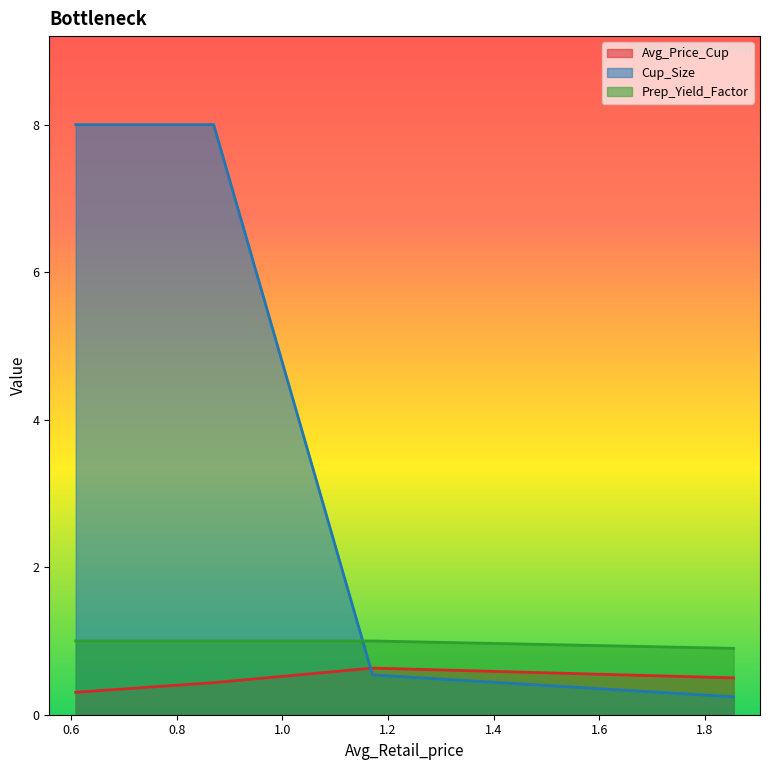

At 0.608641399991543, list the series in order from largest to smallest.

Cup_Size, Prep_Yield_Factor, Avg_Price_Cup